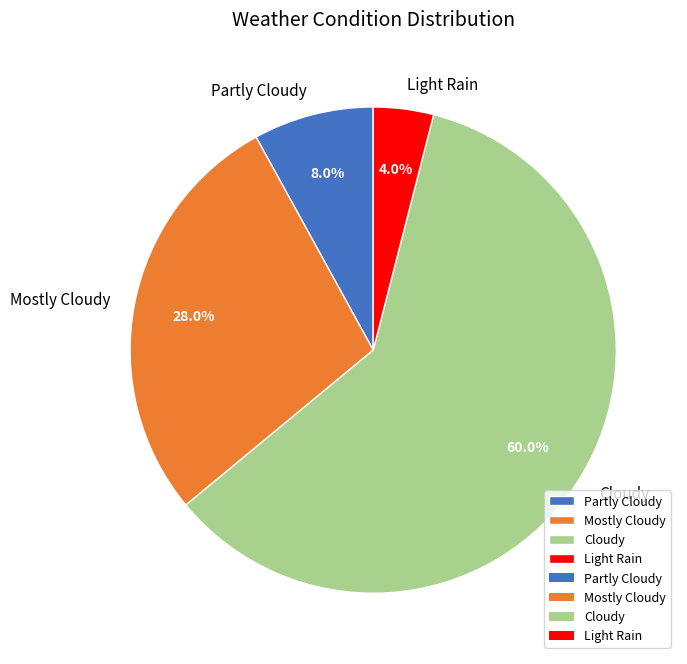

What is the total percentage of Cloudy and Mostly Cloudy?

88.0%